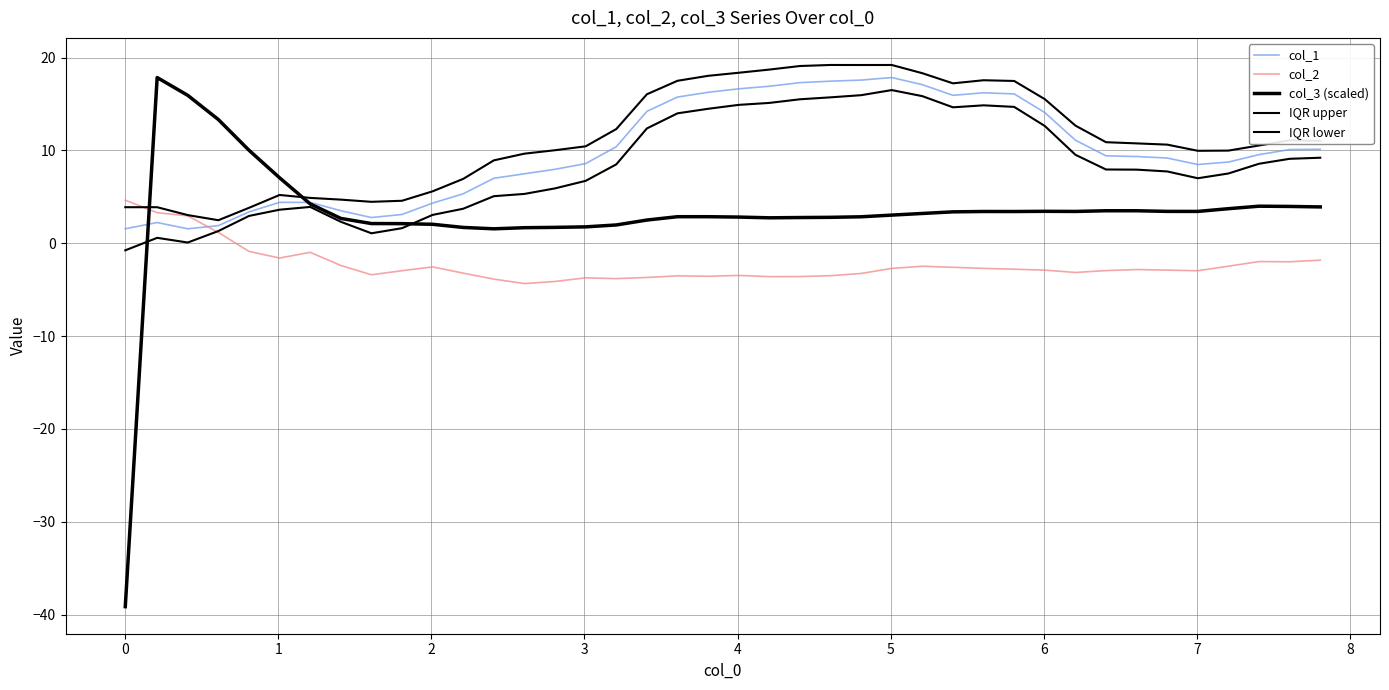

Which series has the widest spread of values?

col_3 (scaled)